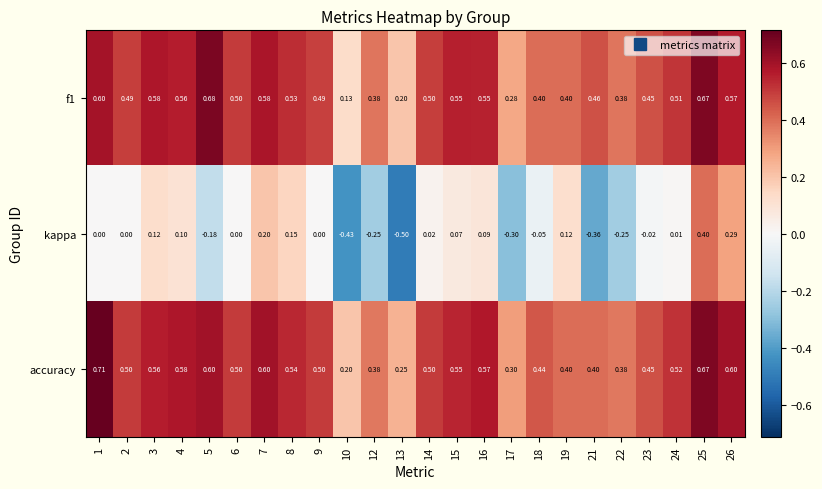

What is the difference between the highest and lowest values at 24?

0.5